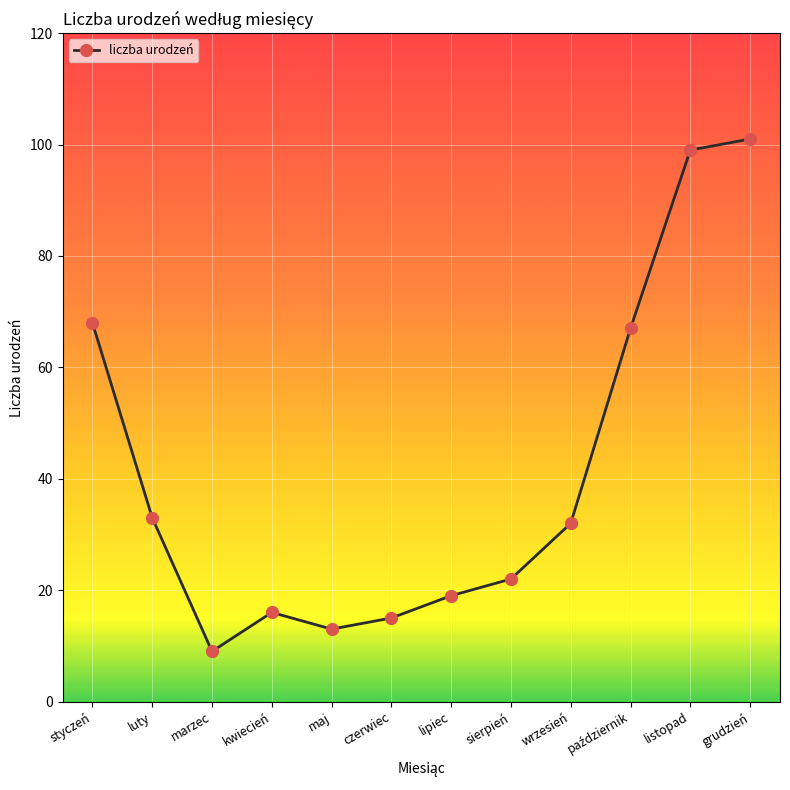

Between styczeń and luty, which is larger?

styczeń